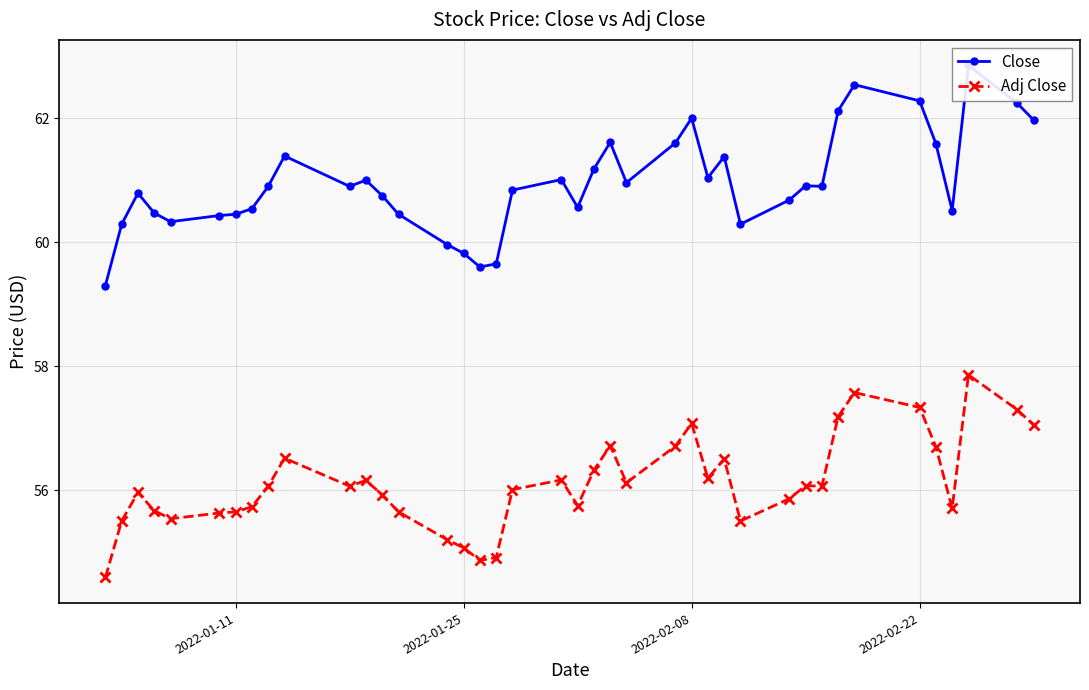

List the series in order of their overall mean, highest first.

Close, Adj Close